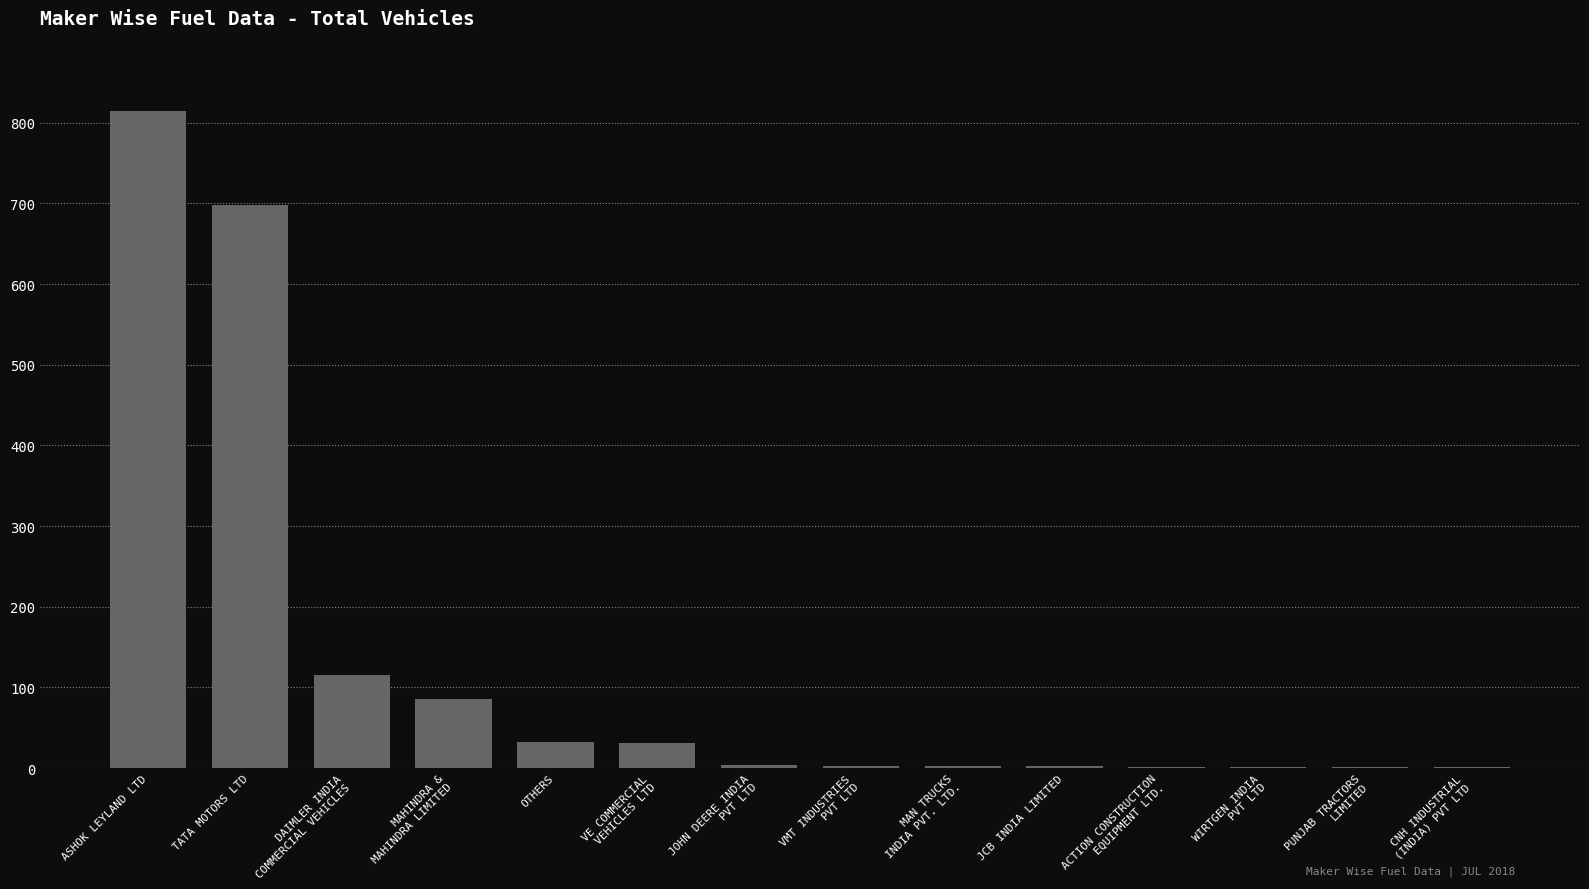

What is the sum of the values at MAN TRUCKS
INDIA PVT. LTD. and TATA MOTORS LTD?

701